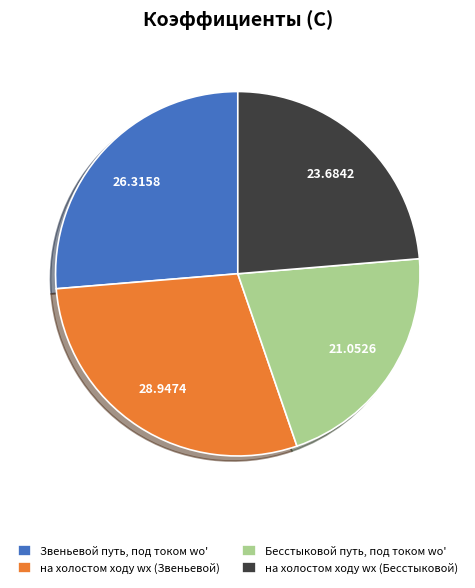

What is the smallest slice in the pie chart?

Бесстыковой путь, под током wо'